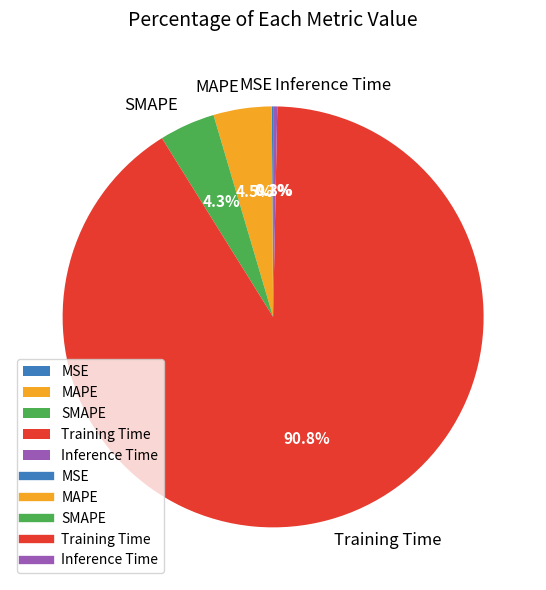

Which category has the biggest portion of the pie?

Training Time